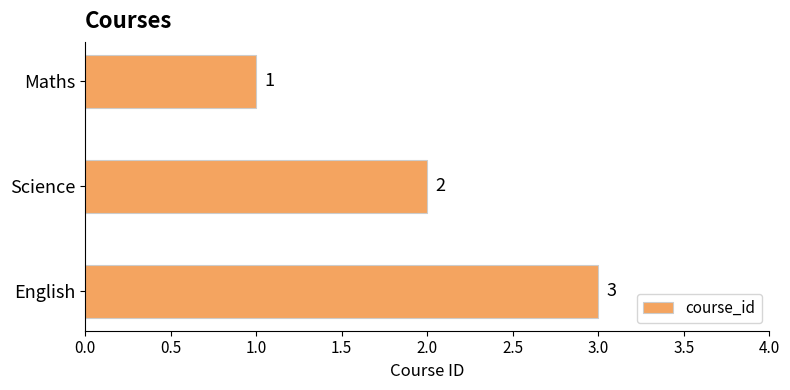

List the labels in order of value, largest first.

English, Science, Maths